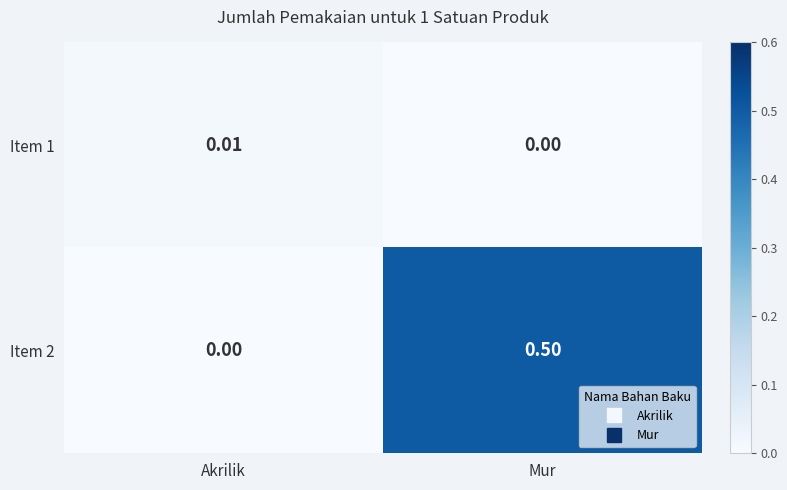

Which category has the highest value in the Item 1 series?

Akrilik